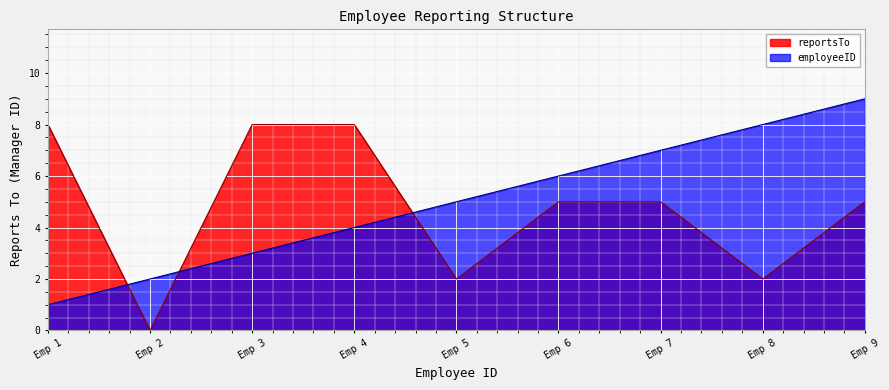

The employeeID series shows 5 at Emp 5. True or false?

True